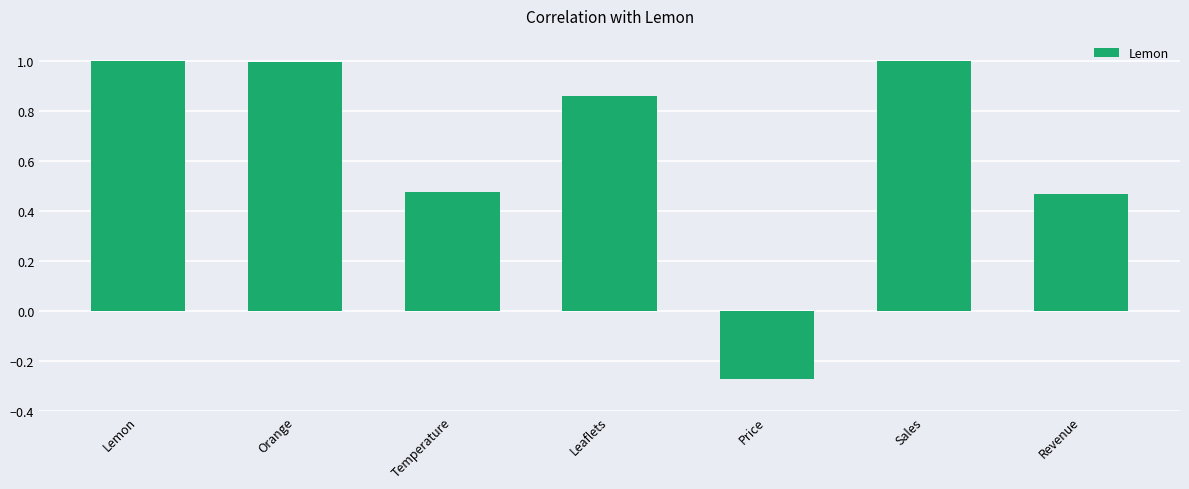

The chart shows a value of 1.5 at Sales. True or false?

False